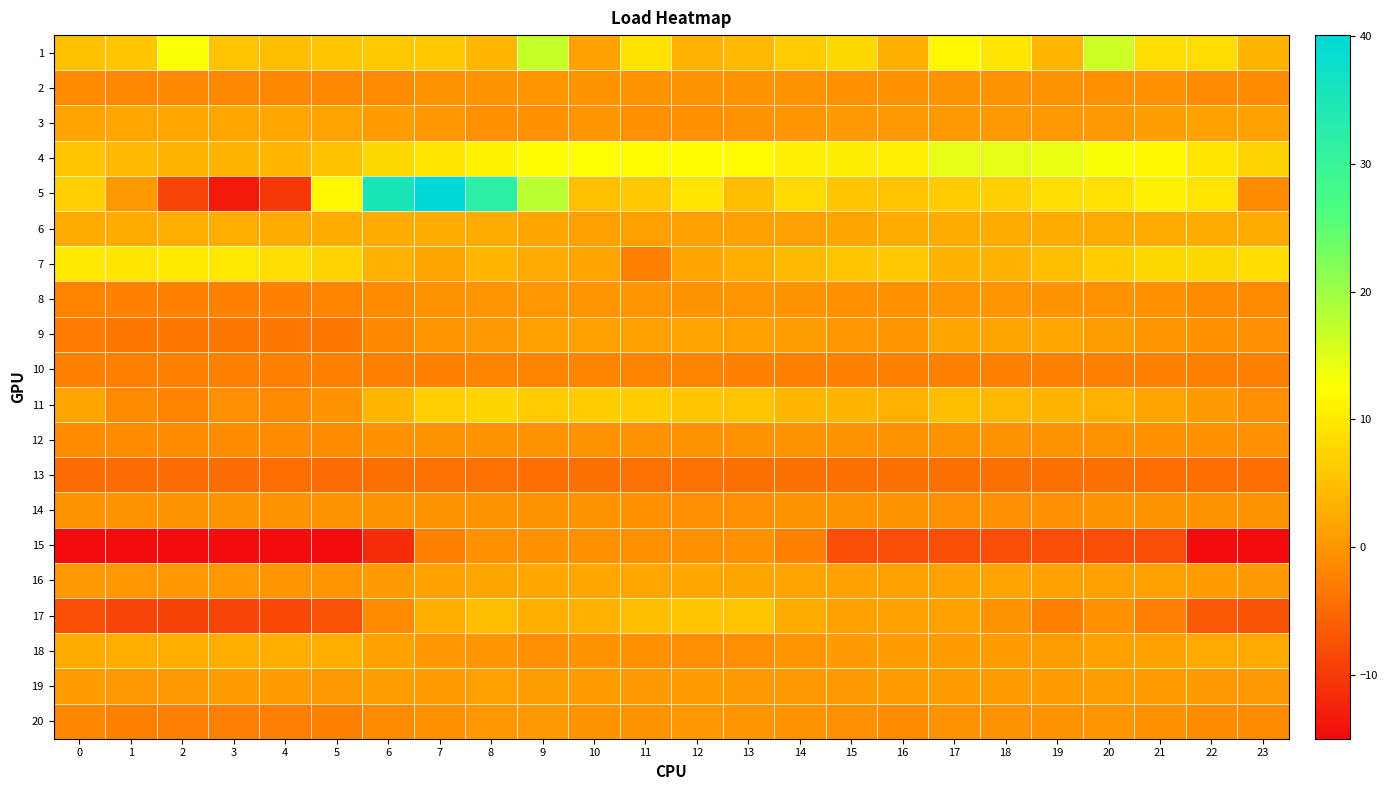

Reading left to right, extract all data points from this chart.

1: 0=5.1	1=5.8	2=12.9	3=5.6	4=5.0	5=5.8	6=6.2	7=6.1	8=4.1	9=16.9	10=1.5	11=9.2	12=3.4	13=4.3	14=6.4	15=8.0	16=2.7	17=11.5	18=9.7	19=3.9	20=16.5	21=8.5	22=8.4	23=3.6
2: 0=-1.3	1=-1.4	2=-1.6	3=-1.5	4=-1.6	5=-1.4	6=-1.1	7=-0.4	8=-0.1	9=-0.0	10=-0.2	11=-0.1	12=-0.2	13=-0.2	14=-0.5	15=-0.7	16=-0.6	17=-0.2	18=-0.3	19=-0.4	20=-0.6	21=-0.8	22=-1.0	23=-1.2
3: 0=1.7	1=2.1	2=2.1	3=2.1	4=2.1	5=1.7	6=0.8	7=0.1	8=-0.6	9=-0.6	10=-0.1	11=-0.6	12=-0.6	13=-0.5	14=-0.1	15=0.4	16=0.5	17=0.5	18=0.5	19=0.5	20=0.5	21=1.0	22=1.6	23=1.6
4: 0=5.6	1=4.3	2=3.7	3=3.6	4=4.1	5=5.1	6=7.9	7=9.6	8=11.1	9=12.3	10=12.4	11=12.1	12=12.2	13=12.1	14=10.9	15=10.3	16=10.7	17=14.5	18=14.5	19=14.1	20=13.0	21=11.6	22=9.5	23=7.3
5: 0=6.9	1=0.5	2=-8.7	3=-13.4	4=-10.0	5=11.6	6=35.2	7=40.0	8=31.9	9=17.7	10=5.1	11=6.0	12=9.5	13=4.7	14=8.1	15=5.8	16=5.7	17=6.7	18=6.9	19=8.5	20=9.1	21=10.7	22=9.4	23=-1.1
6: 0=2.6	1=2.7	2=2.7	3=2.7	4=2.7	5=2.6	6=2.6	7=2.5	8=2.5	9=1.9	10=1.3	11=1.3	12=1.3	13=1.3	14=1.3	15=2.0	16=2.5	17=2.5	18=2.5	19=2.5	20=2.5	21=2.6	22=2.6	23=2.6
7: 0=9.9	1=9.7	2=10.0	3=9.8	4=8.7	5=7.5	6=3.2	7=2.0	8=3.9	9=2.4	10=1.6	11=-2.2	12=1.7	13=2.7	14=4.3	15=5.5	16=5.9	17=3.5	18=3.4	19=4.7	20=6.6	21=7.9	22=8.0	23=8.4
8: 0=-2.0	1=-2.1	2=-2.1	3=-2.1	4=-2.1	5=-2.0	6=-1.2	7=-0.4	8=0.0	9=0.2	10=0.0	11=-0.1	12=-0.2	13=-0.1	14=-0.4	15=-0.8	16=-0.8	17=-0.1	18=-0.1	19=-0.2	20=-0.4	21=-0.7	22=-1.1	23=-1.4
9: 0=-2.9	1=-3.3	2=-3.2	3=-3.3	4=-3.3	5=-3.2	6=-1.4	7=-0.1	8=0.5	9=1.2	10=1.5	11=1.4	12=1.7	13=1.2	14=1.2	15=0.3	16=0.1	17=1.8	18=1.9	19=2.0	20=1.1	21=0.1	22=-0.6	23=-0.9
10: 0=-2.4	1=-2.4	2=-2.4	3=-2.4	4=-2.4	5=-2.4	6=-2.3	7=-2.1	8=-2.0	9=-1.9	10=-1.9	11=-1.9	12=-1.9	13=-2.1	14=-2.1	15=-2.1	16=-2.2	17=-2.2	18=-2.2	19=-2.2	20=-2.2	21=-2.3	22=-2.4	23=-2.4
11: 0=2.0	1=-1.2	2=-1.9	3=-0.9	4=-1.4	5=-0.2	6=3.8	7=6.8	8=7.7	9=6.4	10=6.5	11=6.6	12=5.7	13=5.6	14=3.9	15=3.7	16=3.3	17=4.6	18=4.3	19=3.6	20=3.2	21=1.8	22=0.6	23=-0.8
12: 0=-1.1	1=-1.1	2=-1.2	3=-1.1	4=-1.1	5=-1.0	6=-0.7	7=-0.4	8=-0.3	9=-0.4	10=-0.5	11=-0.4	12=-0.4	13=-0.4	14=-0.5	15=-0.5	16=-0.4	17=-0.4	18=-0.5	19=-0.5	20=-0.5	21=-0.6	22=-0.8	23=-0.9
13: 0=-4.5	1=-4.5	2=-4.5	3=-4.5	4=-4.3	5=-4.4	6=-4.0	7=-3.9	8=-3.9	9=-4.3	10=-4.0	11=-3.9	12=-3.9	13=-4.1	14=-4.0	15=-4.0	16=-4.1	17=-4.1	18=-4.1	19=-4.0	20=-4.0	21=-4.3	22=-4.3	23=-4.3
14: 0=-0.2	1=-0.2	2=-0.2	3=-0.2	4=-0.2	5=-0.2	6=-0.2	7=-0.2	8=-0.2	9=-0.2	10=-0.2	11=-0.7	12=-0.9	13=-0.9	14=-0.2	15=-0.2	16=-0.3	17=-0.9	18=-0.9	19=-0.9	20=-0.2	21=-0.2	22=-0.2	23=-0.2
15: 0=-14.9	1=-14.9	2=-14.9	3=-14.9	4=-14.9	5=-14.9	6=-11.3	7=-2.4	8=-0.7	9=-0.7	10=-0.7	11=-0.7	12=-0.7	13=-0.7	14=-2.5	15=-7.8	16=-7.8	17=-7.8	18=-7.8	19=-7.8	20=-7.8	21=-7.8	22=-14.7	23=-14.7
16: 0=0.3	1=0.2	2=0.1	3=0.1	4=-0.1	5=0.0	6=0.7	7=1.3	8=1.8	9=2.1	10=2.1	11=2.1	12=2.0	13=1.9	14=1.8	15=1.4	16=1.3	17=1.5	18=1.6	19=1.5	20=1.4	21=1.2	22=0.9	23=0.6
17: 0=-7.6	1=-8.7	2=-8.9	3=-8.9	4=-8.4	5=-7.3	6=-1.1	7=2.7	8=4.6	9=2.7	10=3.1	11=4.9	12=5.5	13=5.5	14=2.5	15=1.3	16=1.3	17=1.5	18=-0.3	19=-2.3	20=-0.6	21=-2.5	22=-6.7	23=-7.0
18: 0=2.5	1=3.1	2=3.1	3=3.1	4=3.1	5=3.1	6=1.5	7=0.2	8=-0.0	9=-0.8	10=-0.2	11=-0.6	12=-0.8	13=-0.8	14=-0.0	15=0.6	16=0.8	17=0.8	18=0.8	19=1.0	20=1.5	21=1.5	22=2.3	23=2.3
19: 0=0.8	1=0.5	2=0.7	3=0.8	4=0.8	5=0.7	6=1.0	7=0.9	8=1.2	9=1.0	10=0.8	11=0.7	12=0.9	13=0.6	14=0.7	15=0.7	16=0.9	17=0.8	18=0.8	19=0.9	20=1.0	21=0.7	22=0.6	23=0.7
20: 0=-1.8	1=-2.4	2=-2.5	3=-2.5	4=-2.5	5=-2.4	6=-1.2	7=-0.6	8=0.2	9=0.7	10=-0.3	11=-0.2	12=0.1	13=0.0	14=-0.2	15=-0.9	16=-1.2	17=-0.5	18=-0.4	19=-0.2	20=-0.1	21=-0.6	22=-1.1	23=-1.3